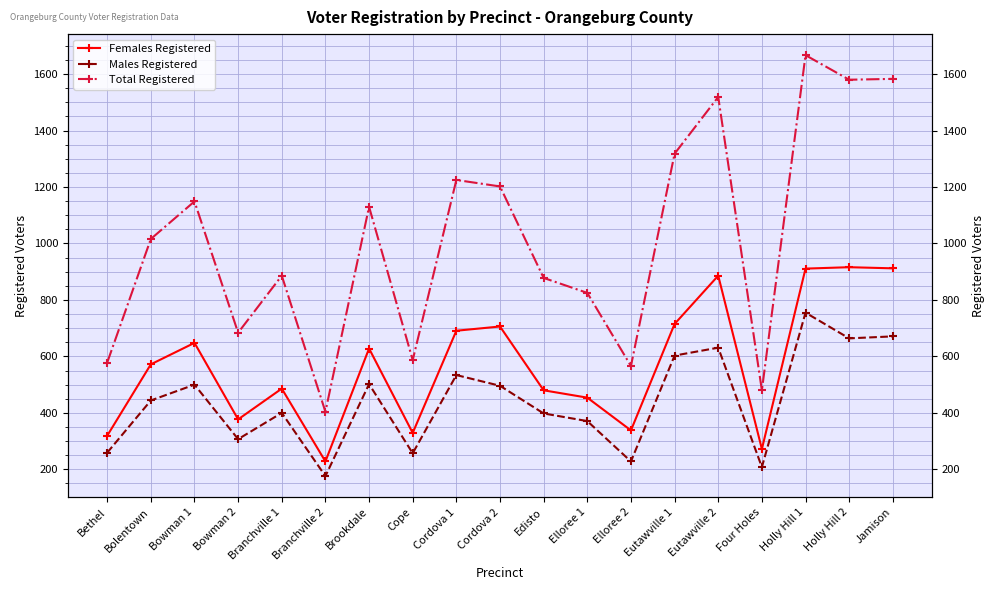

What is the average value of the Females Registered series?

572